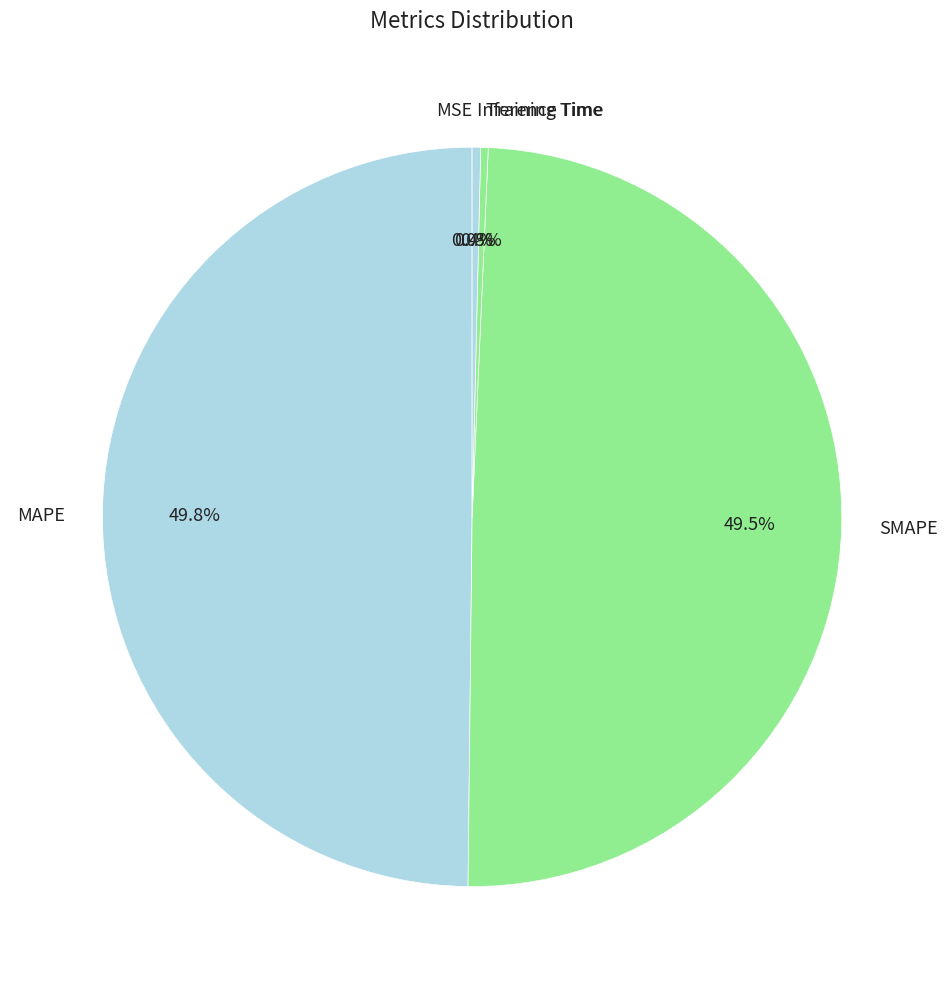

Does Training Time account for over 50% of the chart?

No